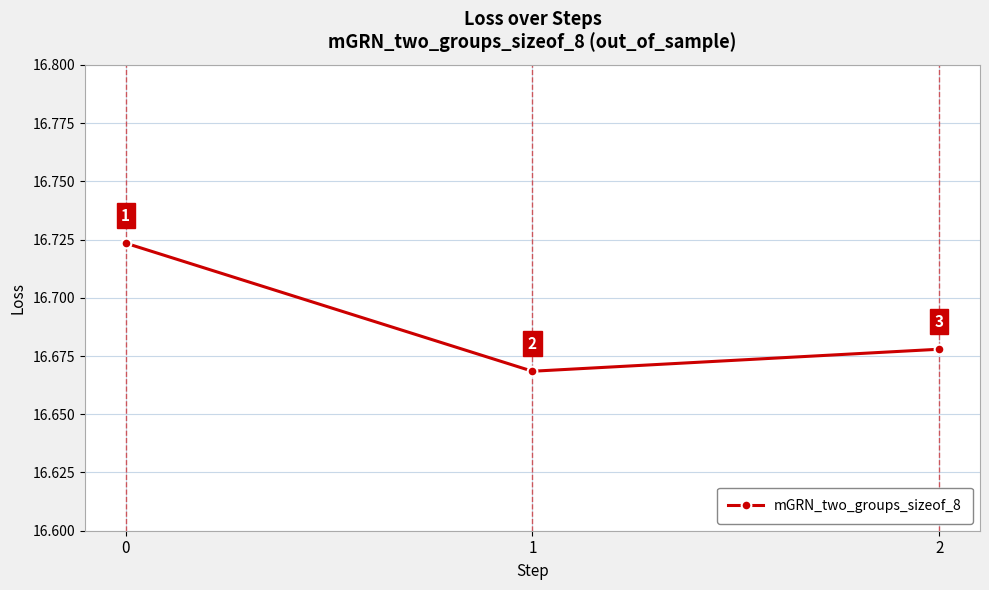

Where is the data nearest to the value 16?

1